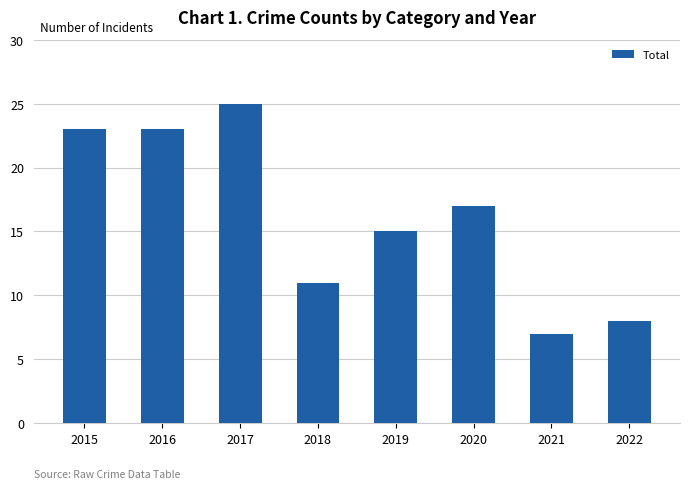

What is the ratio of the value at 2017 to the value at 2021?

3.6